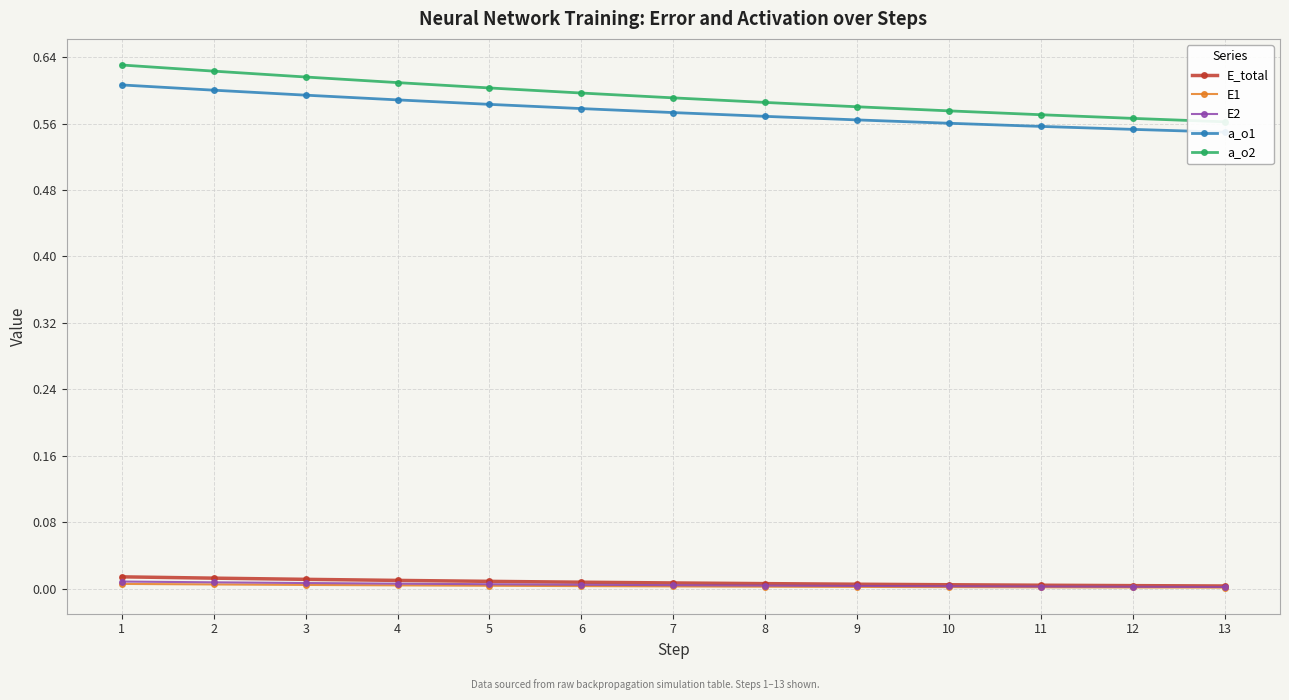

Which series changed the most between 1 and 4?

a_o2